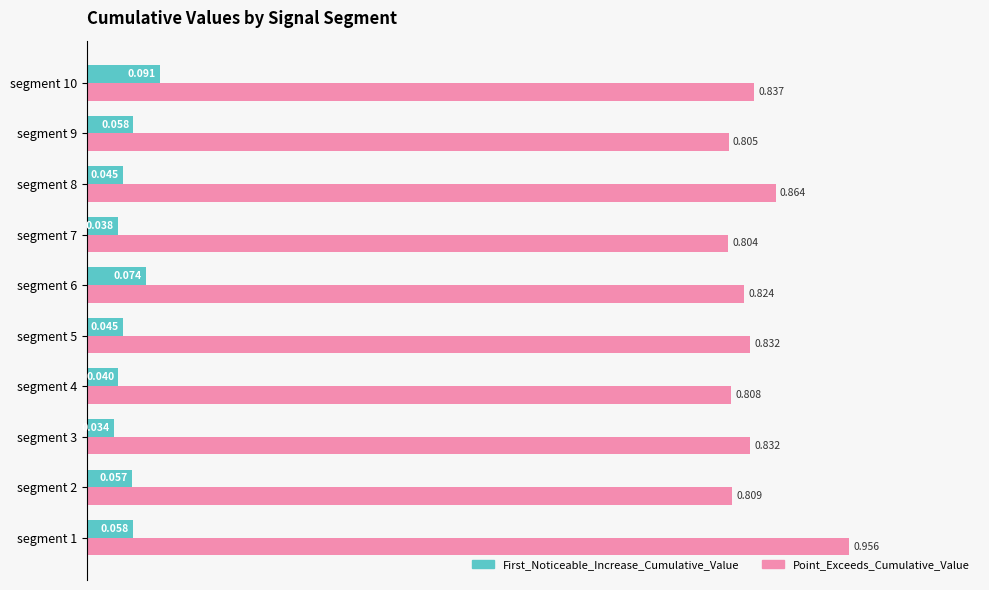

What are all the series names shown in the legend?

First_Noticeable_Increase_Cumulative_Value, Point_Exceeds_Cumulative_Value